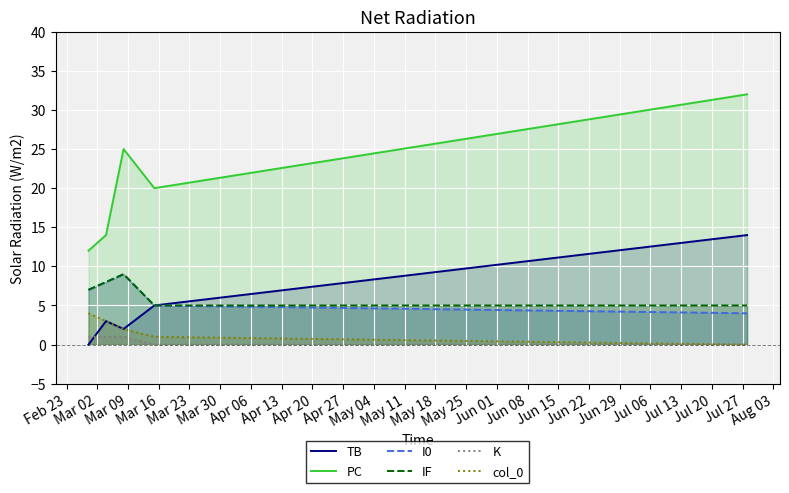

True or false: I0 and K intersect in this chart.

False